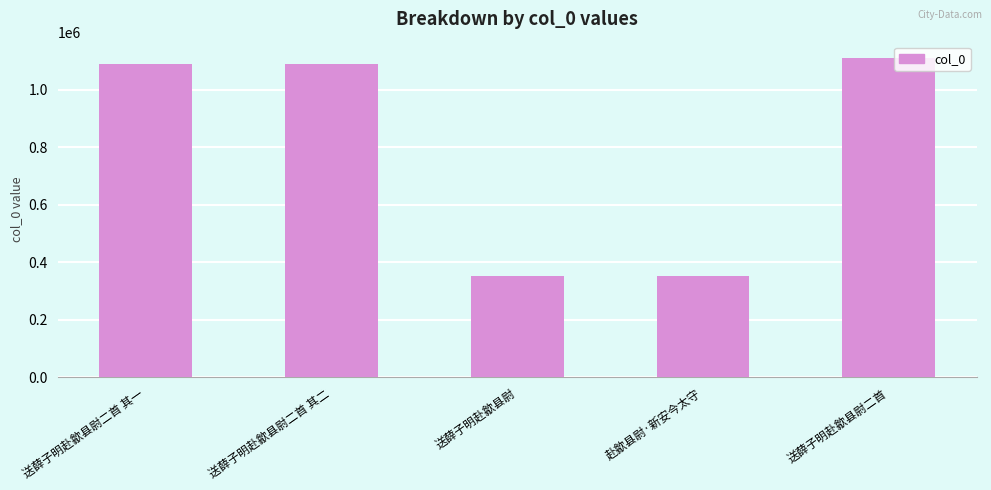

What is the label of the 4th bar from the left?

赴歙县尉·新安今太守